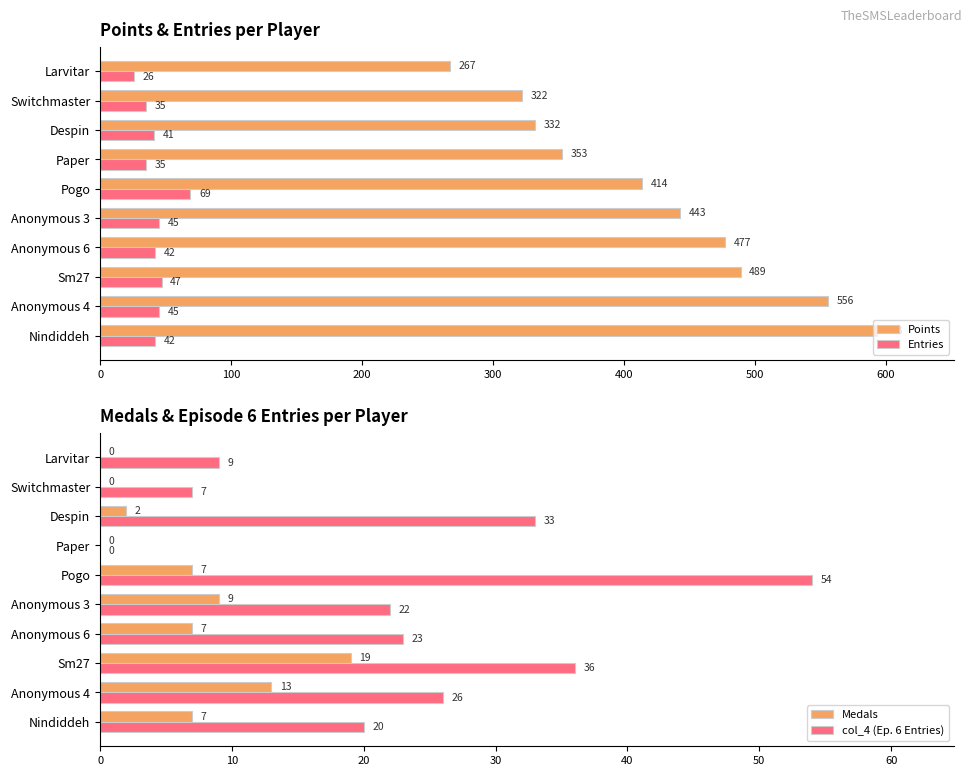

Rank the categories by Points value from lowest to highest.

Larvitar, Switchmaster, Despin, Paper, Pogo, Anonymous 3, Anonymous 6, Sm27, Anonymous 4, Nindiddeh